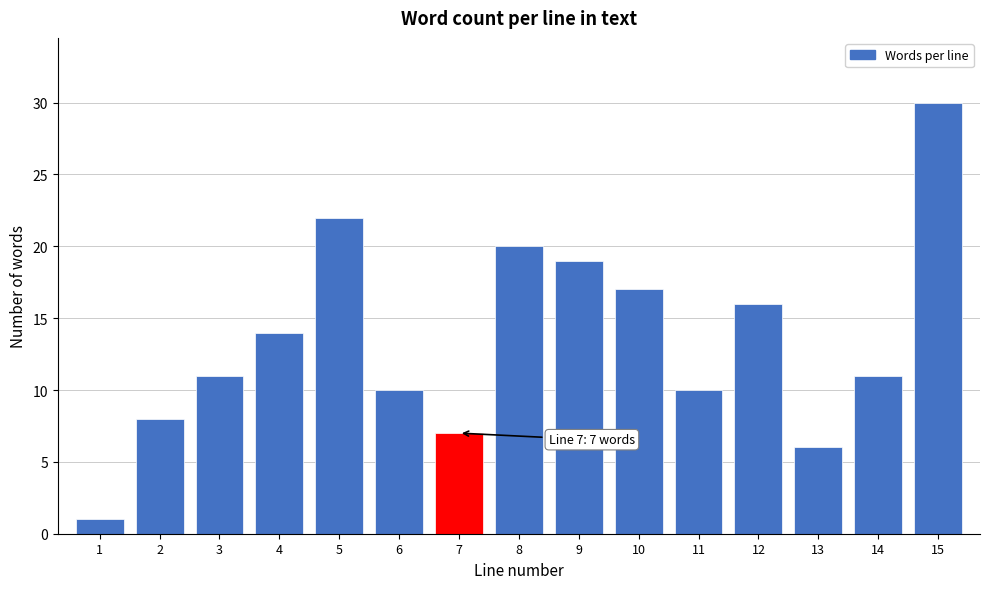

Reading left to right, extract all data points from this chart.

1=1	2=8	3=11	4=14	5=22	6=10	7=7	8=20	9=19	10=17	11=10	12=16	13=6	14=11	15=30